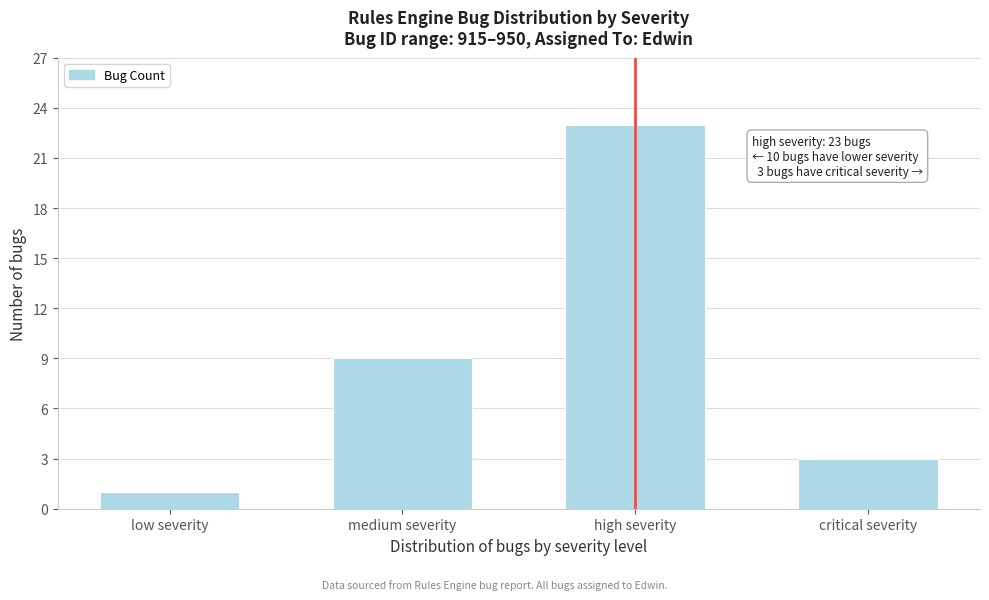

Reading left to right, transcribe all the data shown in this chart.

low severity=1	medium severity=9	high severity=23	critical severity=3